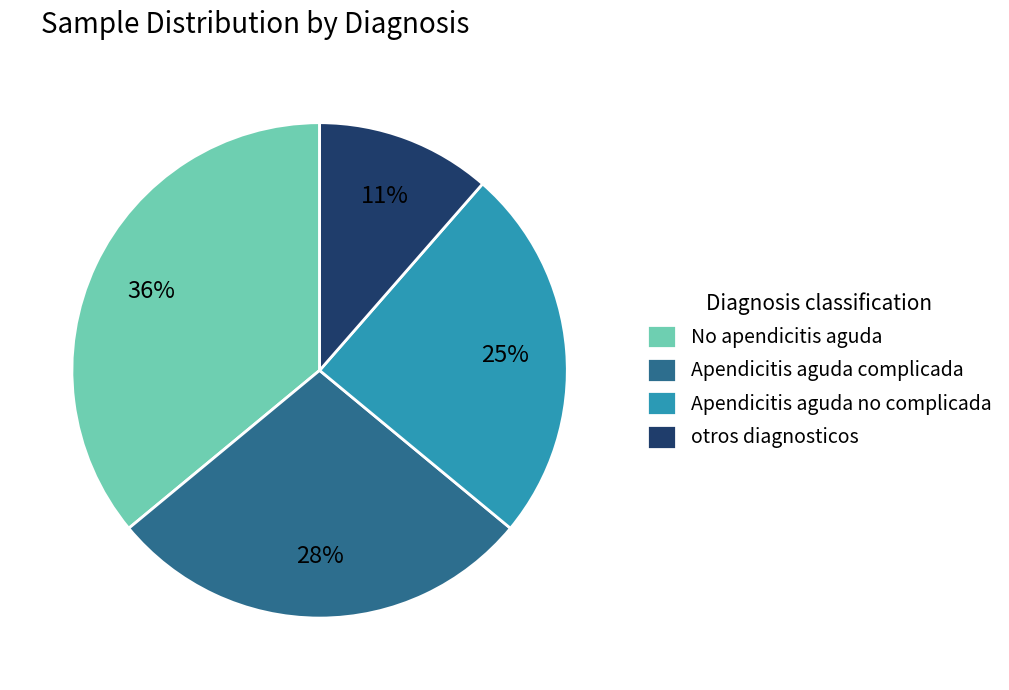

Do No apendicitis aguda and otros diagnosticos together represent more than half of the pie?

No